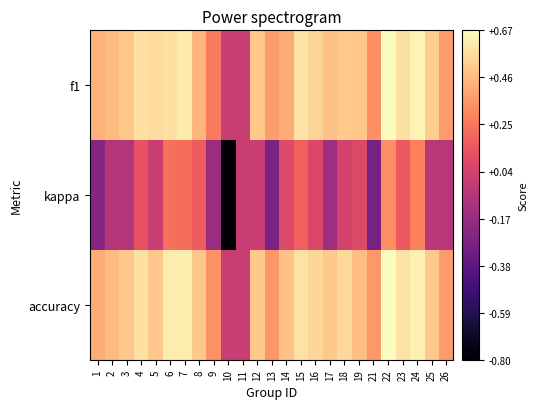

Reading left to right, extract all data points from this chart.

f1: 1=0.4	2=0.5	3=0.5	4=0.6	5=0.6	6=0.6	7=0.6	8=0.4	9=0.3	10=0.0	11=0.0	12=0.5	13=0.4	14=0.4	15=0.6	16=0.5	17=0.5	18=0.5	19=0.5	21=0.3	22=0.7	23=0.6	24=0.6	25=0.5	26=0.4
kappa: 1=-0.2	2=-0.1	3=-0.1	4=0.1	5=0.0	6=0.2	7=0.2	8=0.2	9=-0.2	10=-0.8	11=0.0	12=0.0	13=-0.3	14=0.1	15=0.2	16=0.1	17=-0.1	18=0.0	19=0.1	21=-0.3	22=0.3	23=0.2	24=0.3	25=-0.0	26=-0.1
accuracy: 1=0.4	2=0.5	3=0.5	4=0.6	5=0.5	6=0.6	7=0.6	8=0.5	9=0.3	10=0.0	11=0.0	12=0.5	13=0.4	14=0.5	15=0.6	16=0.5	17=0.5	18=0.6	19=0.5	21=0.4	22=0.7	23=0.6	24=0.6	25=0.5	26=0.4